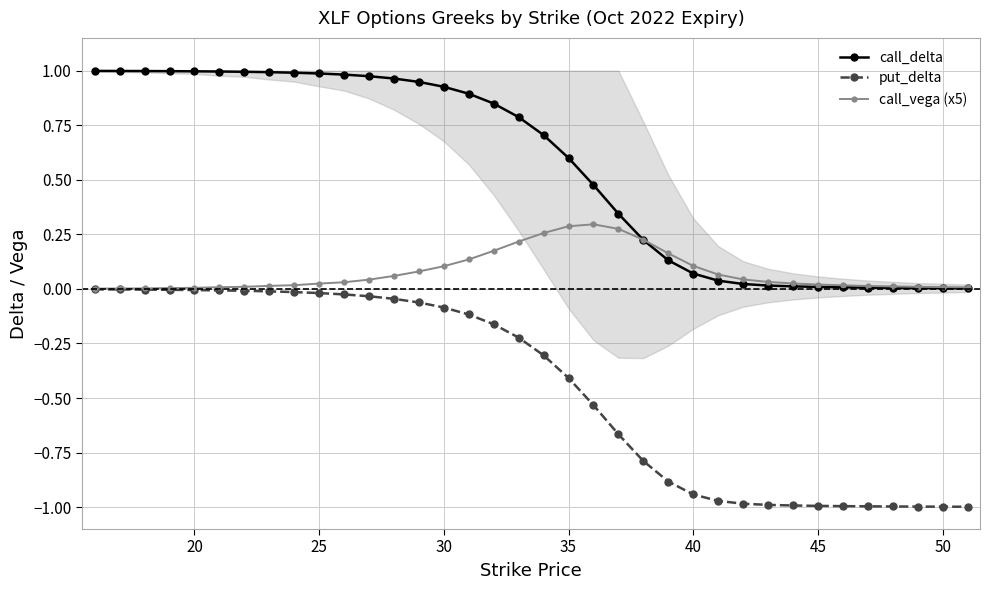

True or false: call_delta and put_delta cross at least once.

False